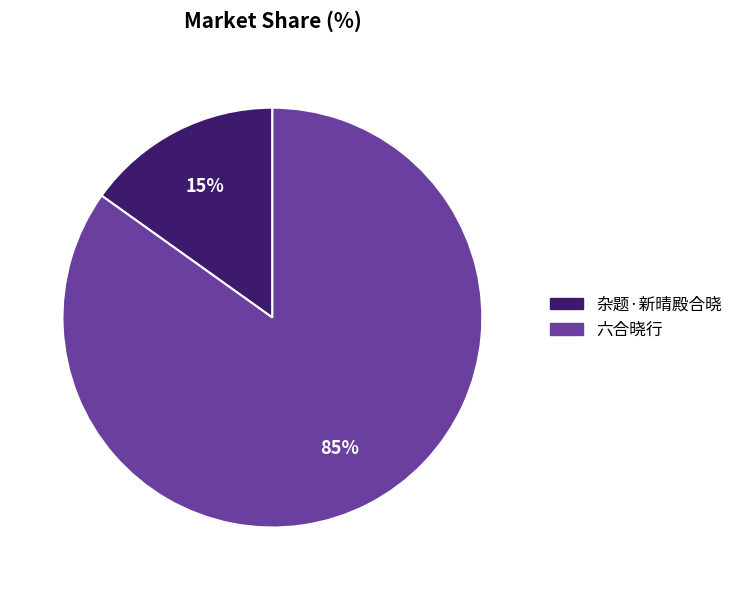

To the nearest percent, what percentage of the pie is 六合晓行?

85%